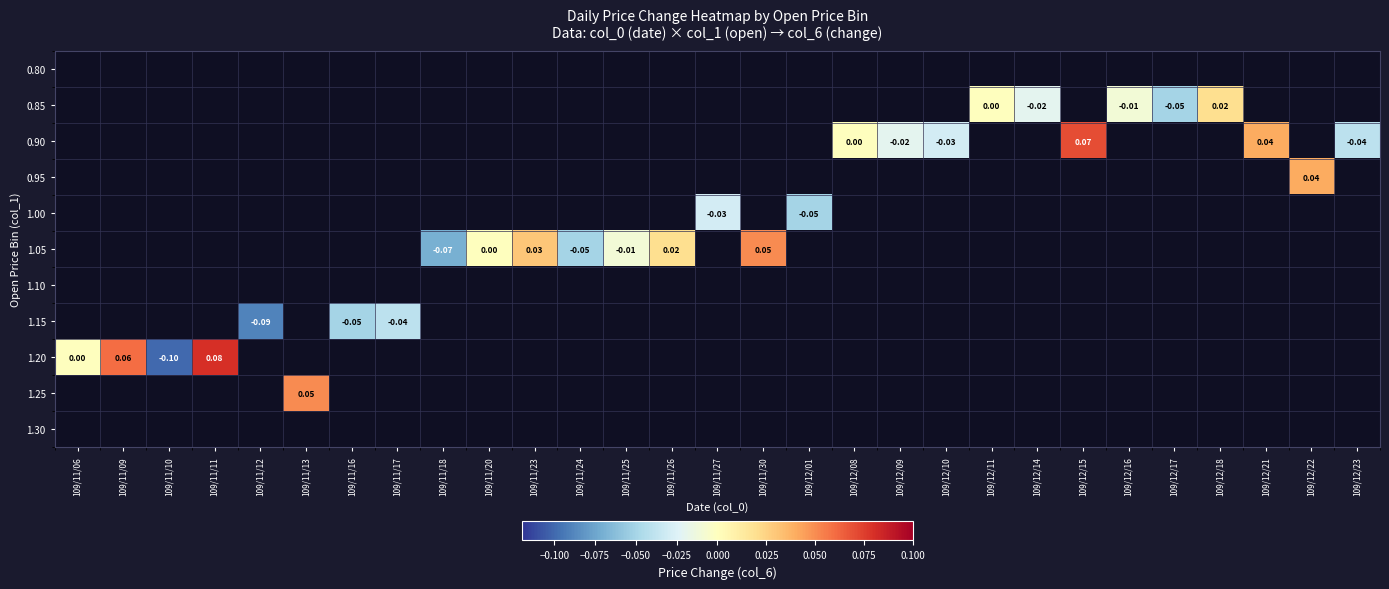

How many data points does each series have?

29